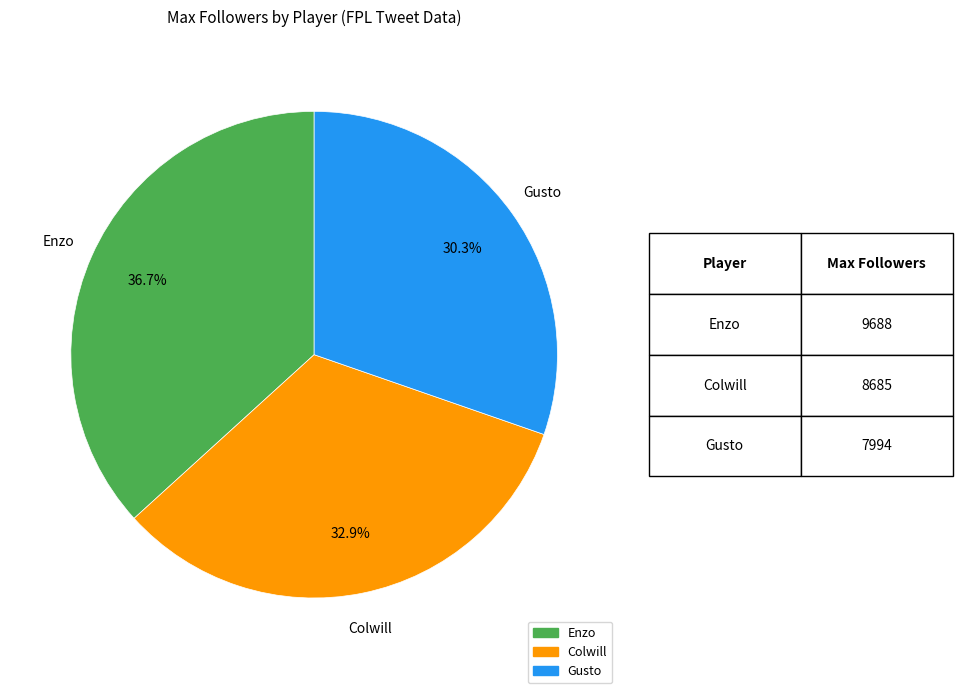

Is there a majority slice in this chart?

No